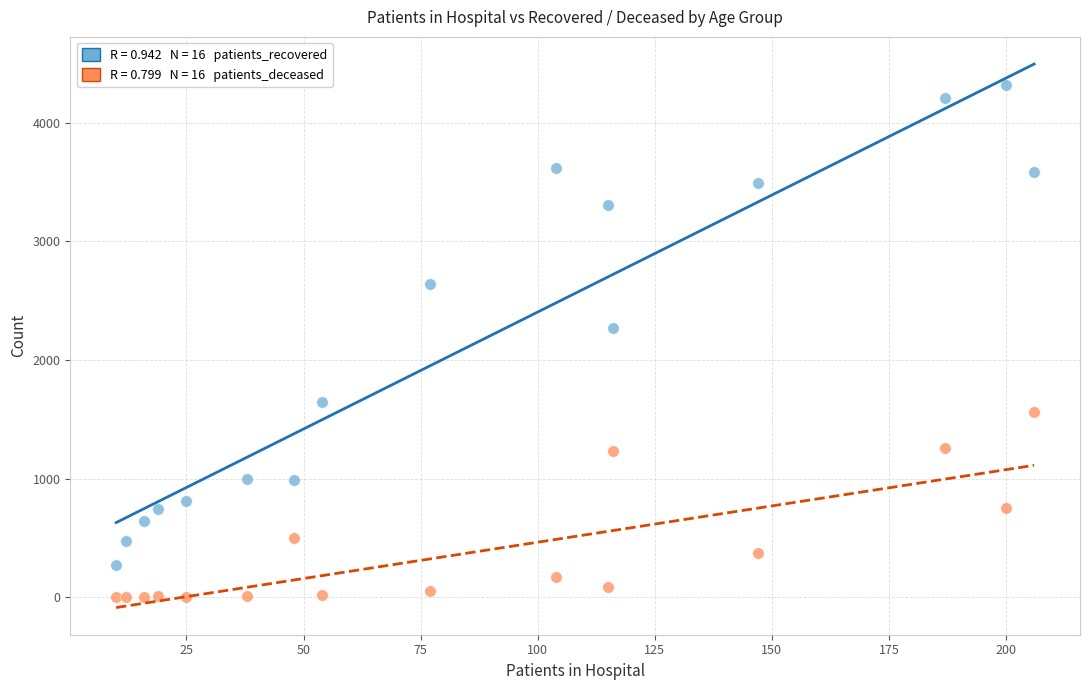

Across all series, what Y value is closest to 2159?

2268